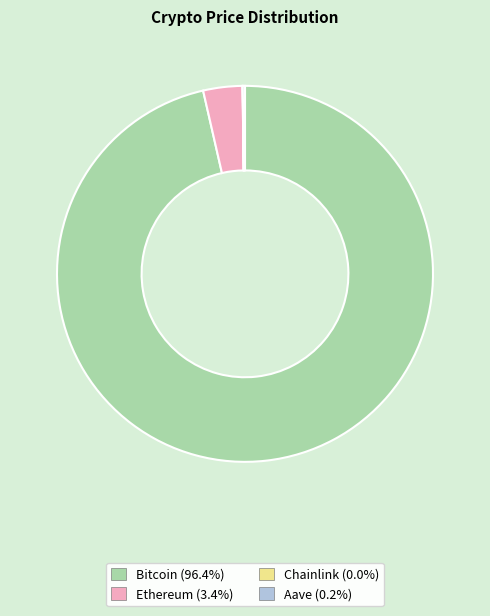

The Ethereum slice represents 3% of the pie. True or false?

True